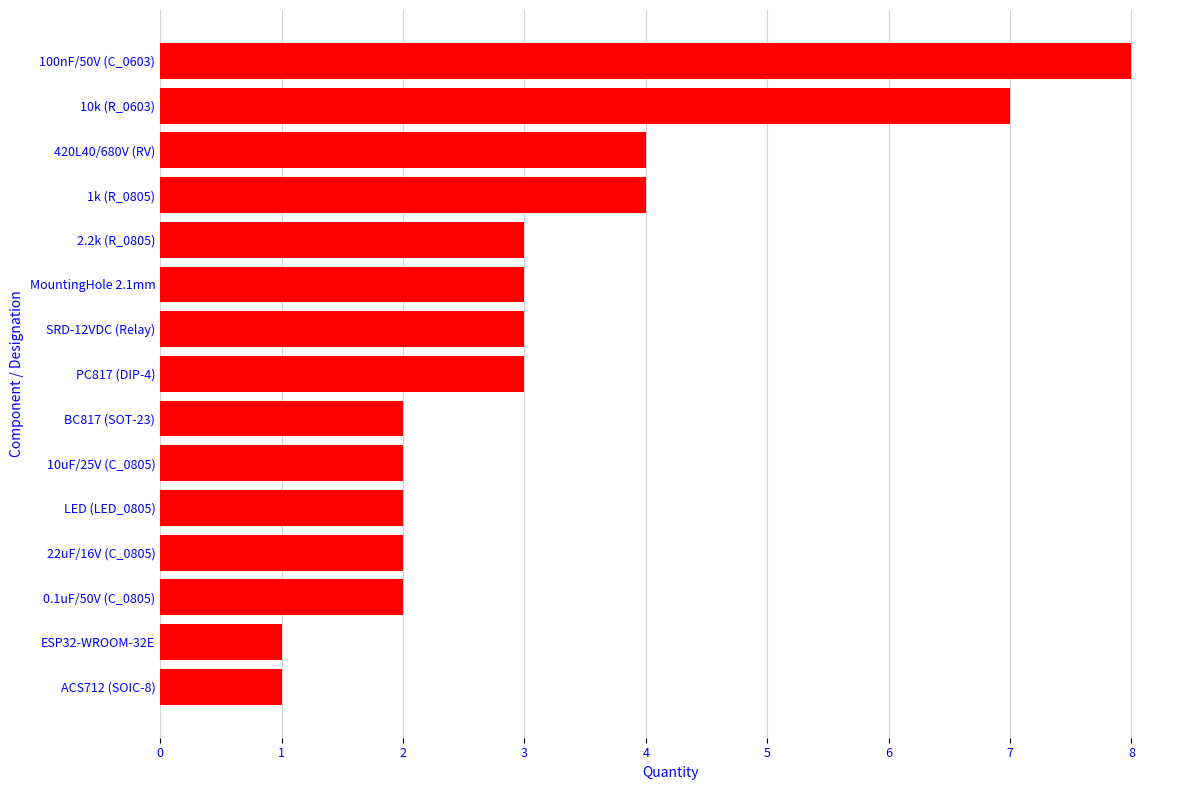

What value does the data have at 10k (R_0603)?

7